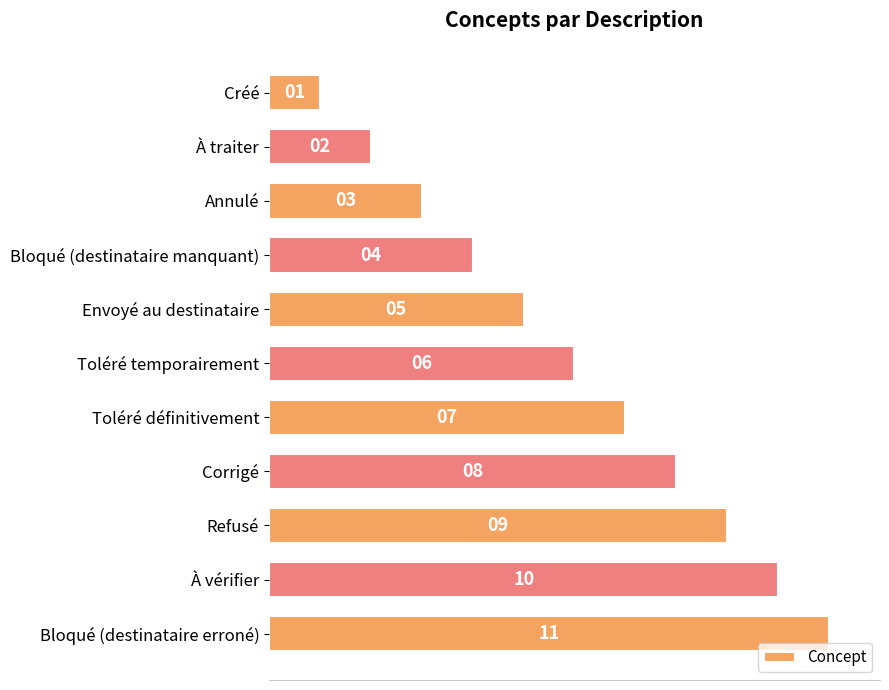

True or false: the data shows 1 at À traiter.

False